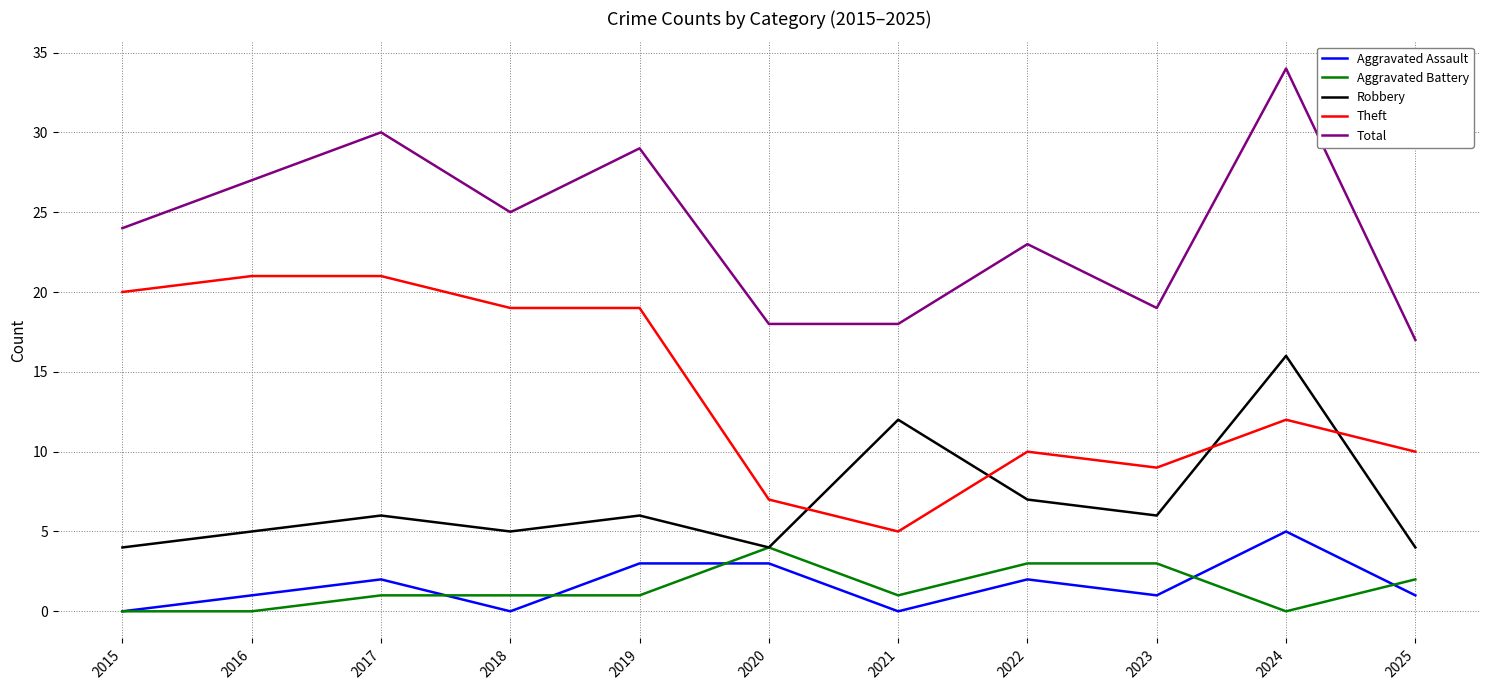

True or false: Theft and Aggravated Battery cross at least once.

False